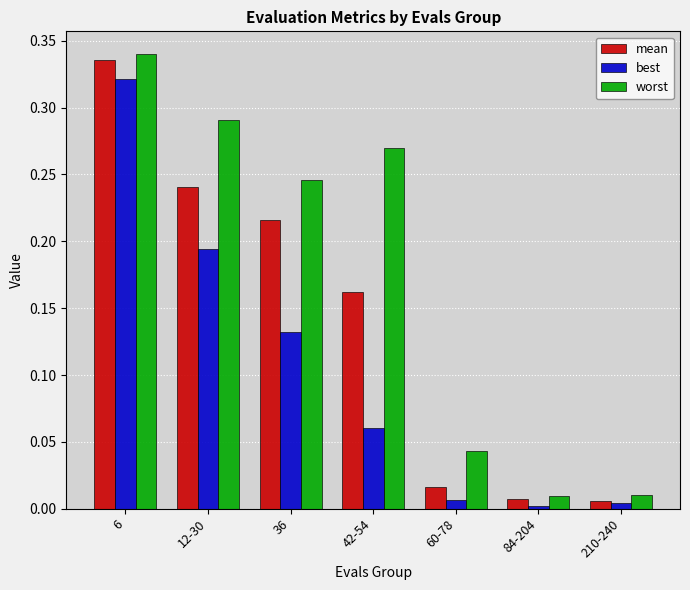

Is it true that worst equals 0.2 at 6?

False